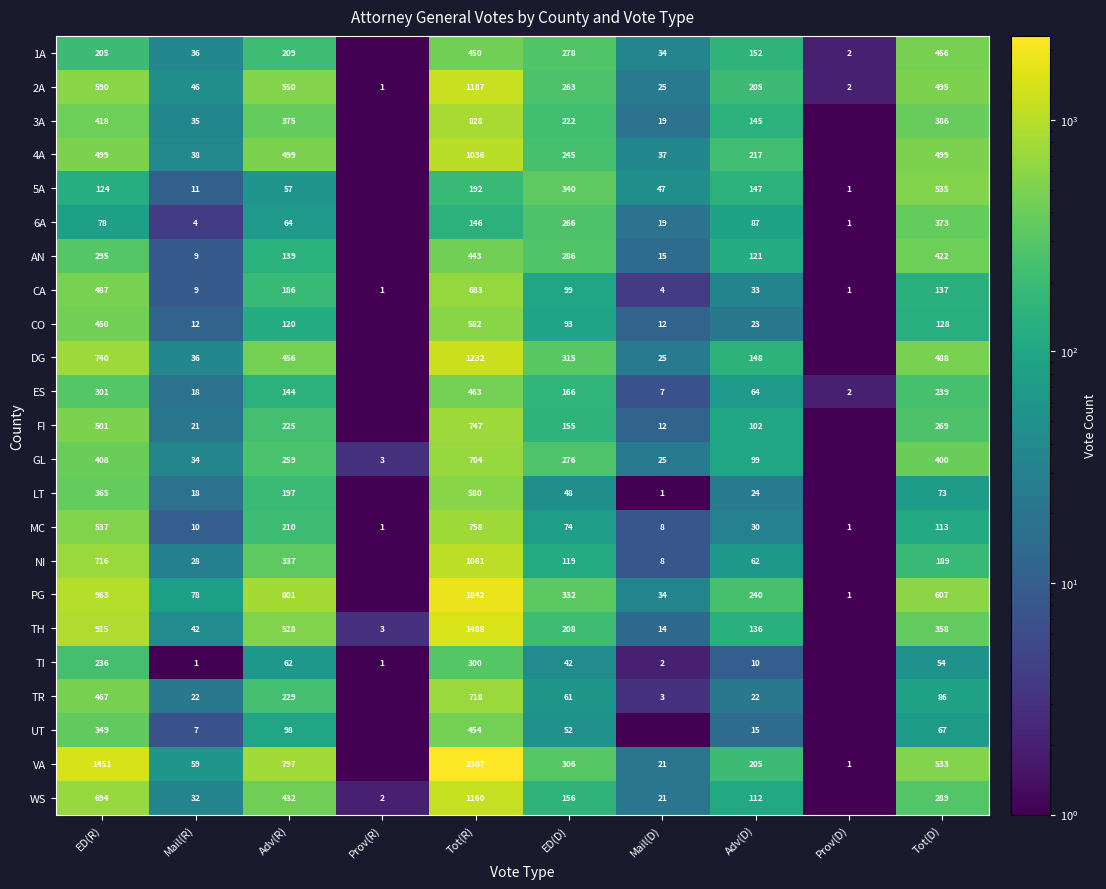

Is it true that 2A equals 17.1 at Mail(R)?

False